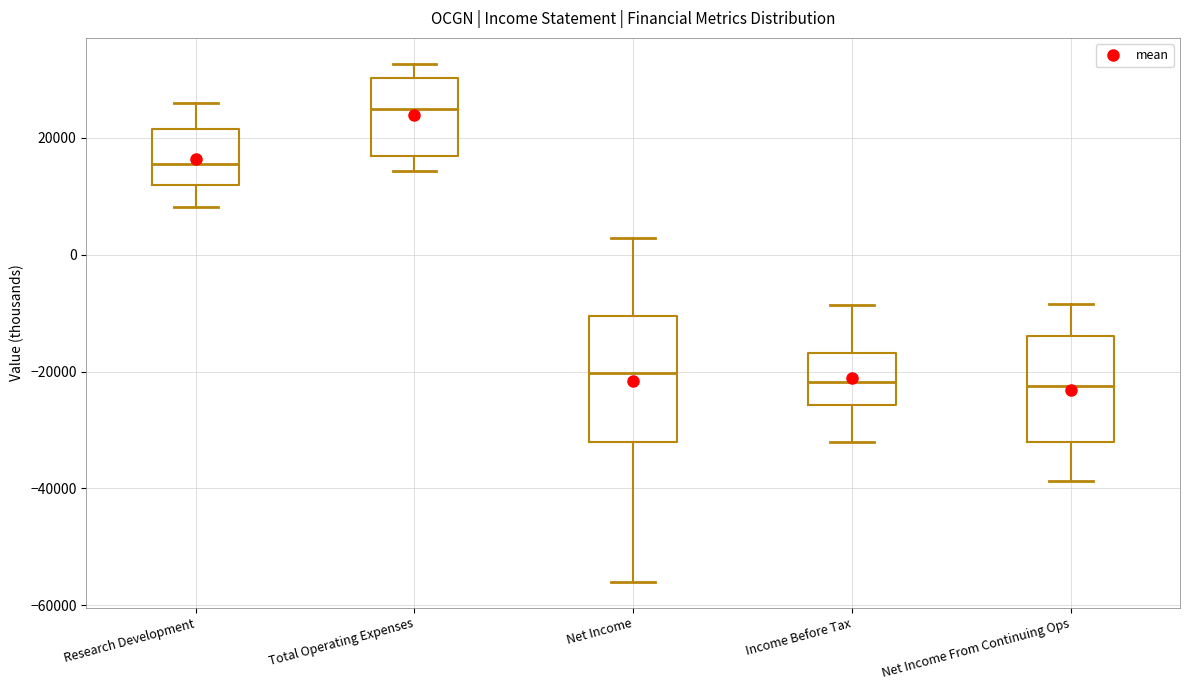

Reading left to right, transcribe this box plot: for each box, give where its median line is, the range the box spans, and where its two whiskers end, as read against the y-axis. The values are not printed on the chart, so give them approximately, as read against the axis.

Research Development: median 16000, box 12000 to 22000, whiskers 8000 to 26000
Total Operating Expenses: median 26000, box 16000 to 30000, whiskers 14000 to 32000
Net Income: median -20000, box -32000 to -10000, whiskers -56000 to 2000
Income Before Tax: median -22000, box -26000 to -16000, whiskers -32000 to -8000
Net Income From Continuing Ops: median -22000, box -32000 to -14000, whiskers -38000 to -8000